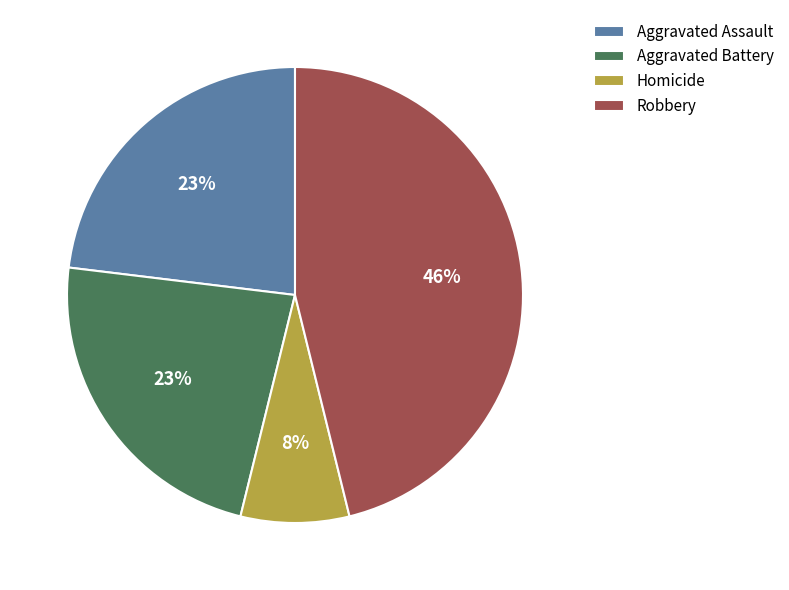

Is there any slice that represents more than half of the pie?

No